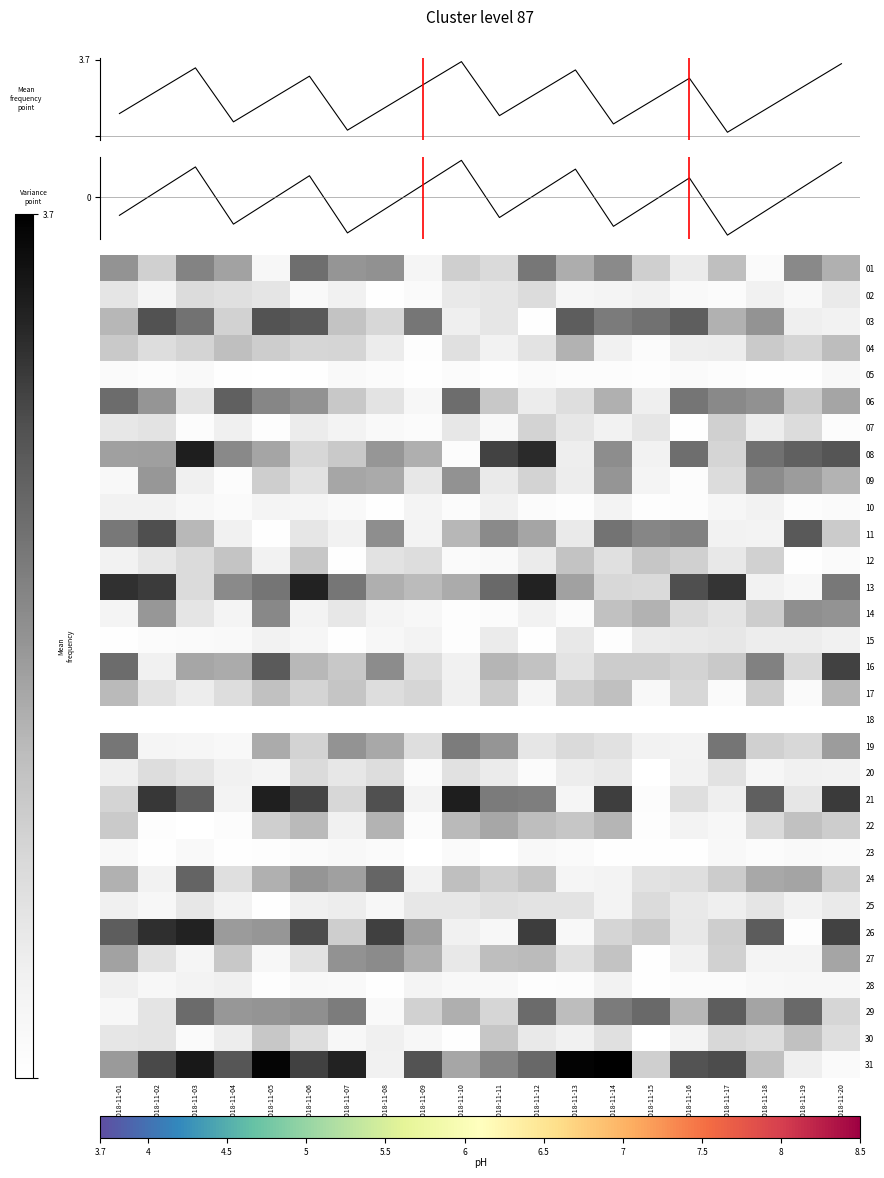

What is the sum of the Variance point values at 2018-11-18 and 2018-11-12?

-0.5